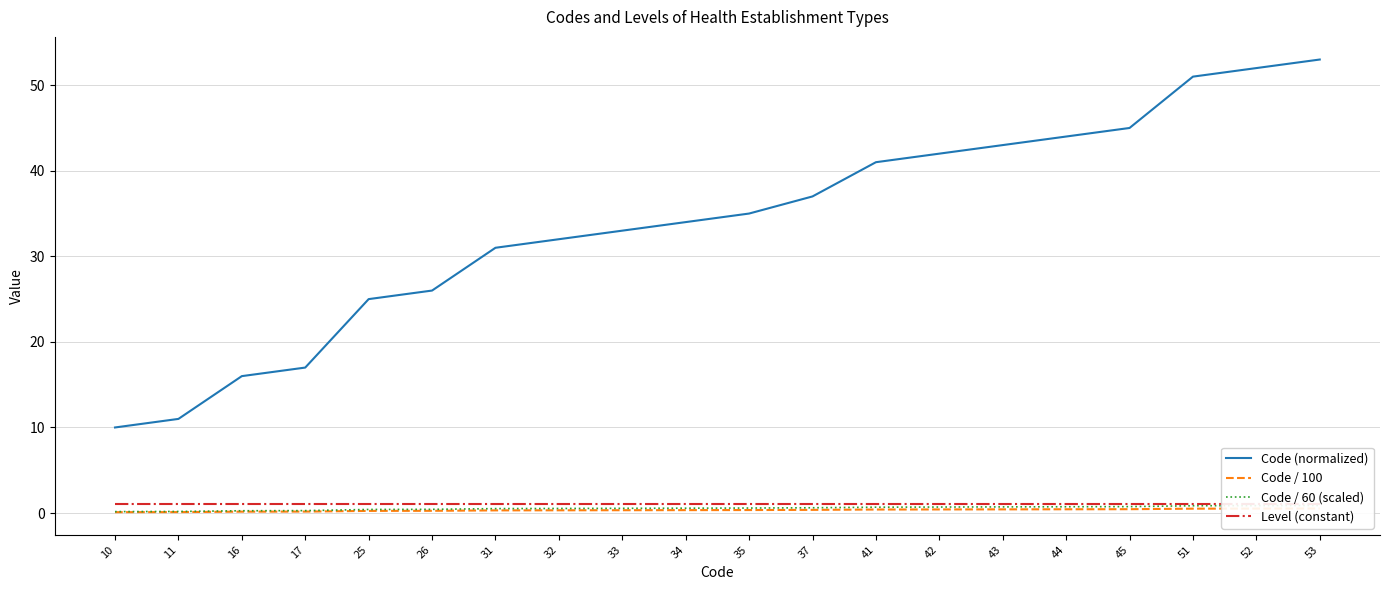

What is the spread (max minus min) of values at 11?

10.9